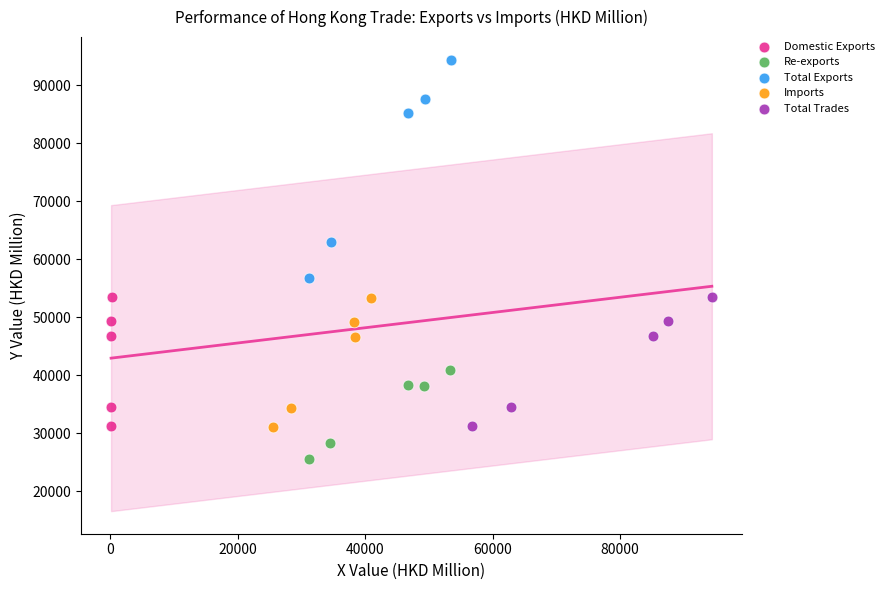

Which series contains the highest Y value?

Total Exports